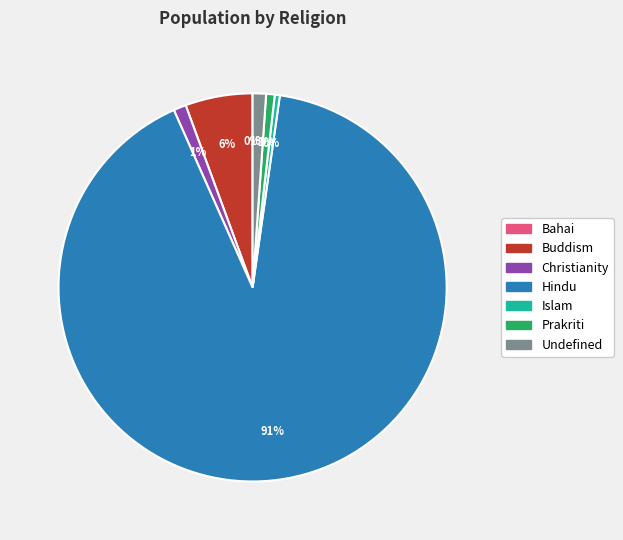

To the nearest percent, what is the difference between the largest and smallest slice percentages?

91%